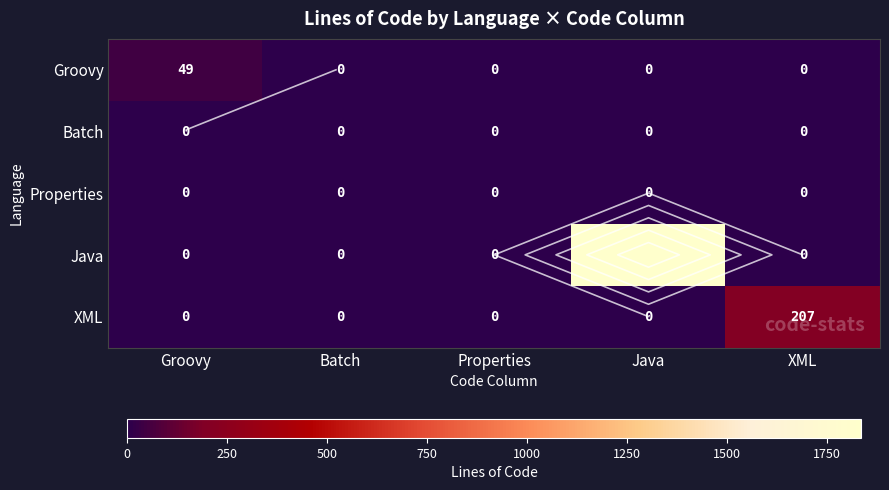

True or false: Groovy has a value of 49 at Groovy.

True